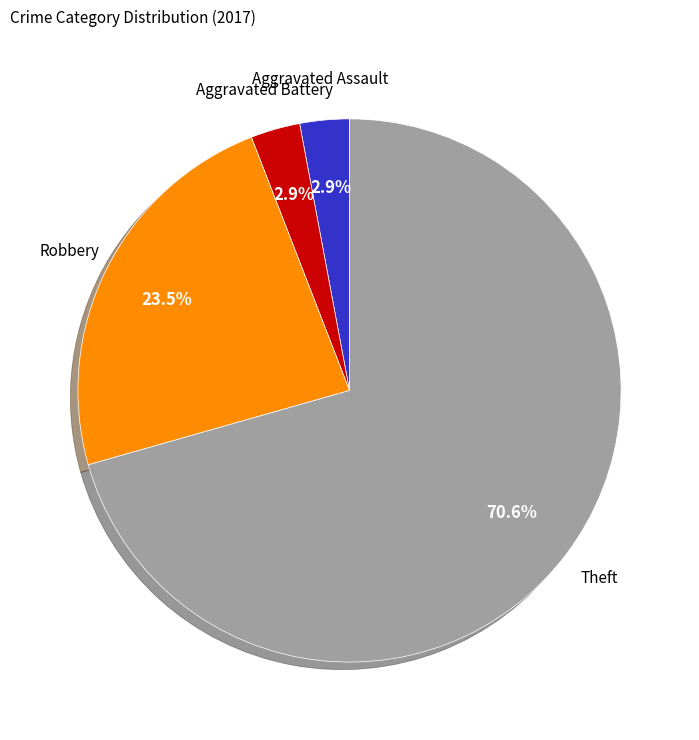

Is there any slice that represents more than half of the pie?

Yes